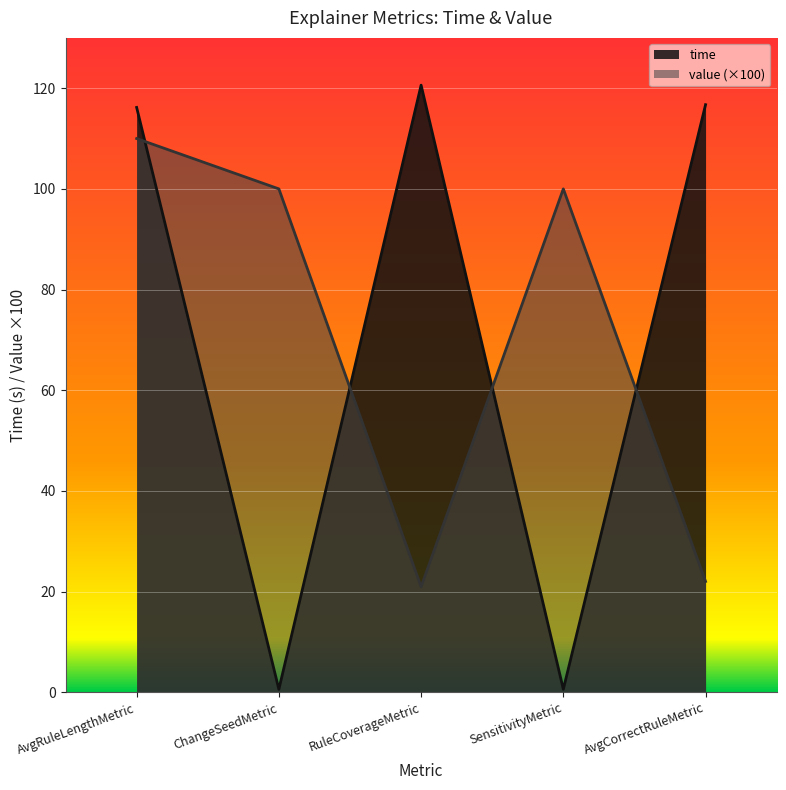

Between SensitivityMetric and AvgCorrectRuleMetric, which is larger?

AvgCorrectRuleMetric